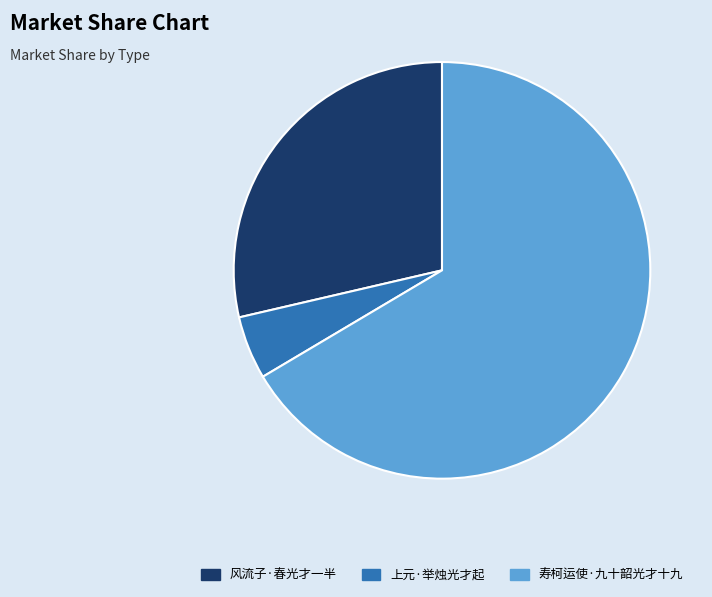

Which slice is the largest?

寿柯运使·九十韶光才十九